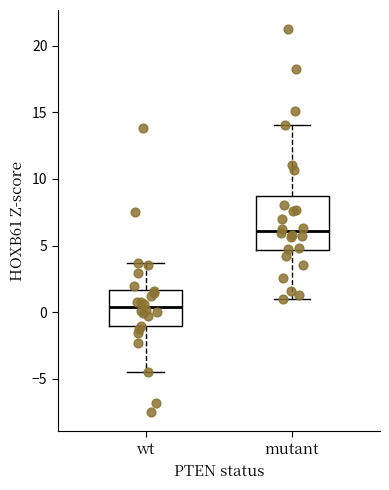

Reading left to right, transcribe this box plot: for each box, give where its median line is, the range the box spans, and where its two whiskers end, as read against the y-axis. The values are not printed on the chart, so give them approximately, as read against the axis.

wt: median 0.5, box -1.0 to 1.5, whiskers -4.5 to 3.5
mutant: median 6.0, box 4.5 to 8.5, whiskers 1.0 to 14.0